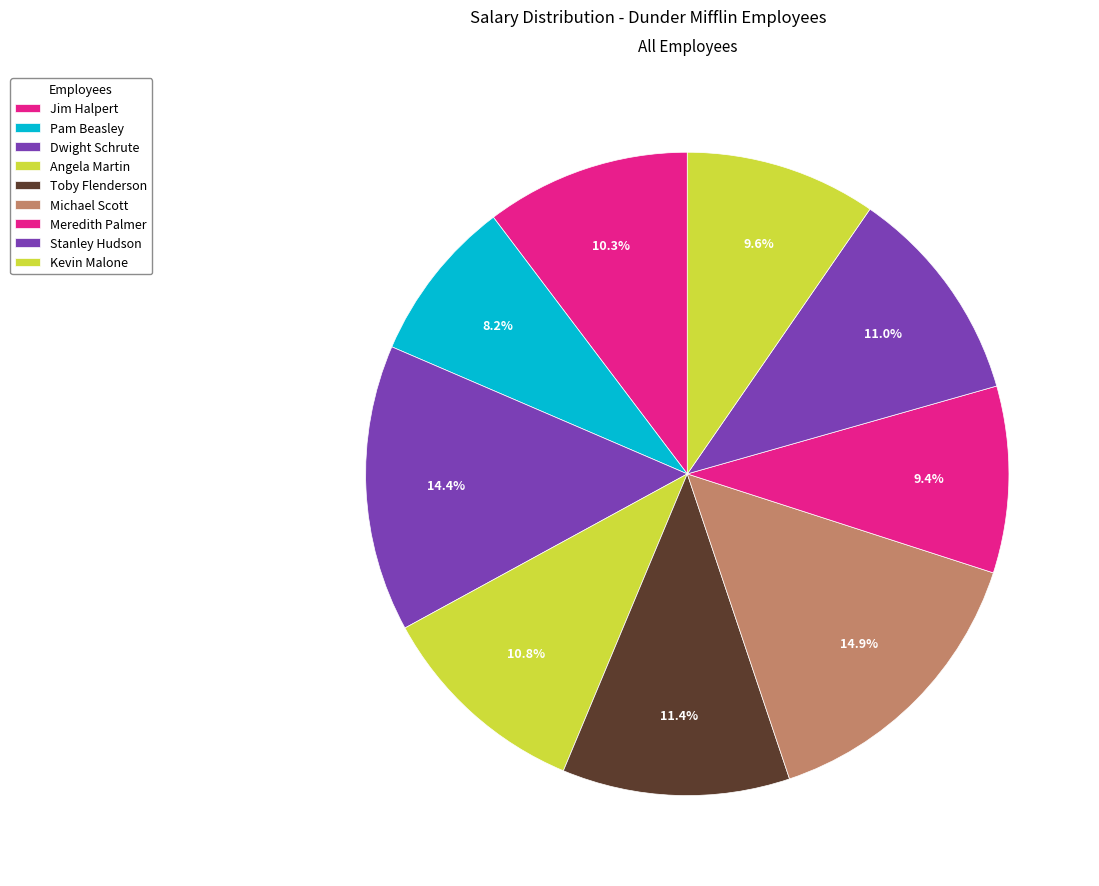

Does Kevin Malone represent more than half of the total?

No